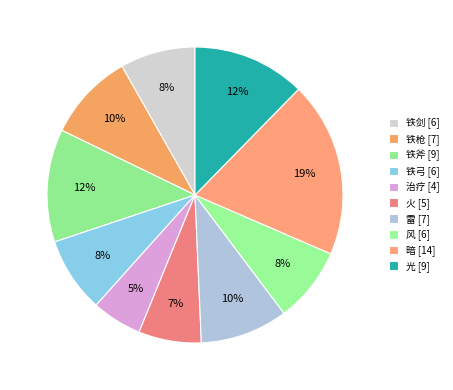

What is the smallest slice in the pie chart?

治疗